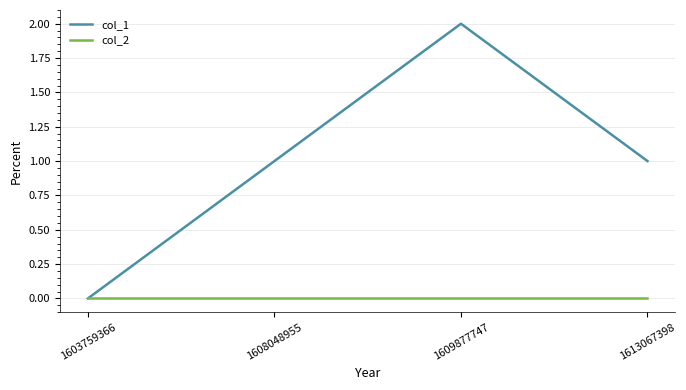

What is the greatest value displayed?

2